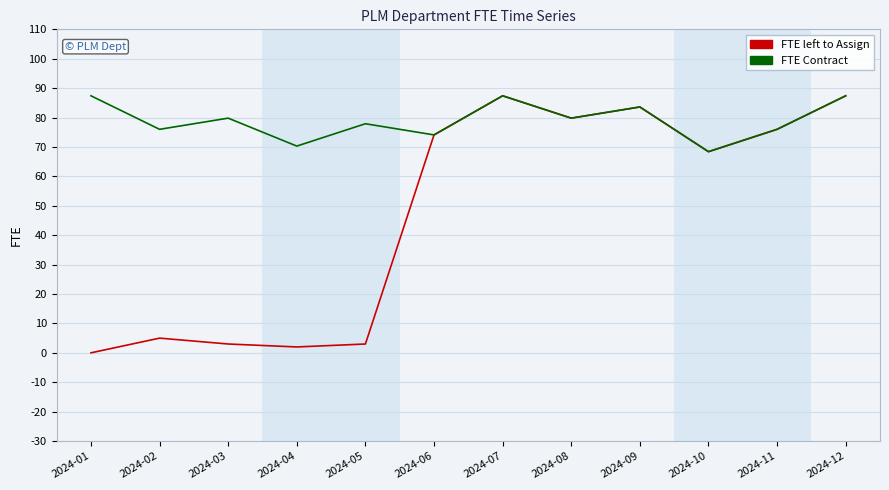

What is the sum of the FTE left to Assign values at 2024-02 and 2024-11?

81.0